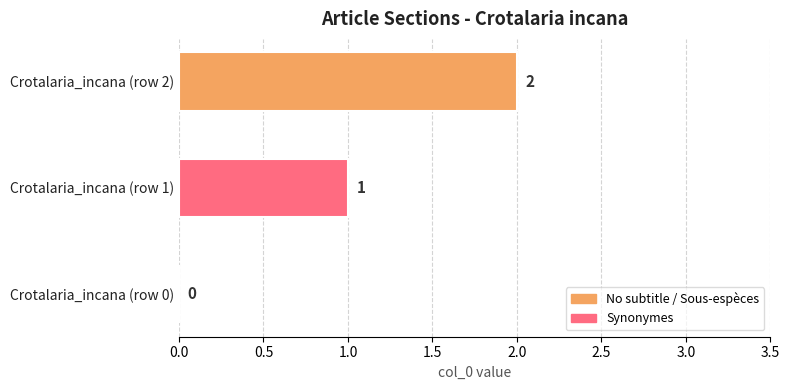

Are the bars horizontal?

Yes